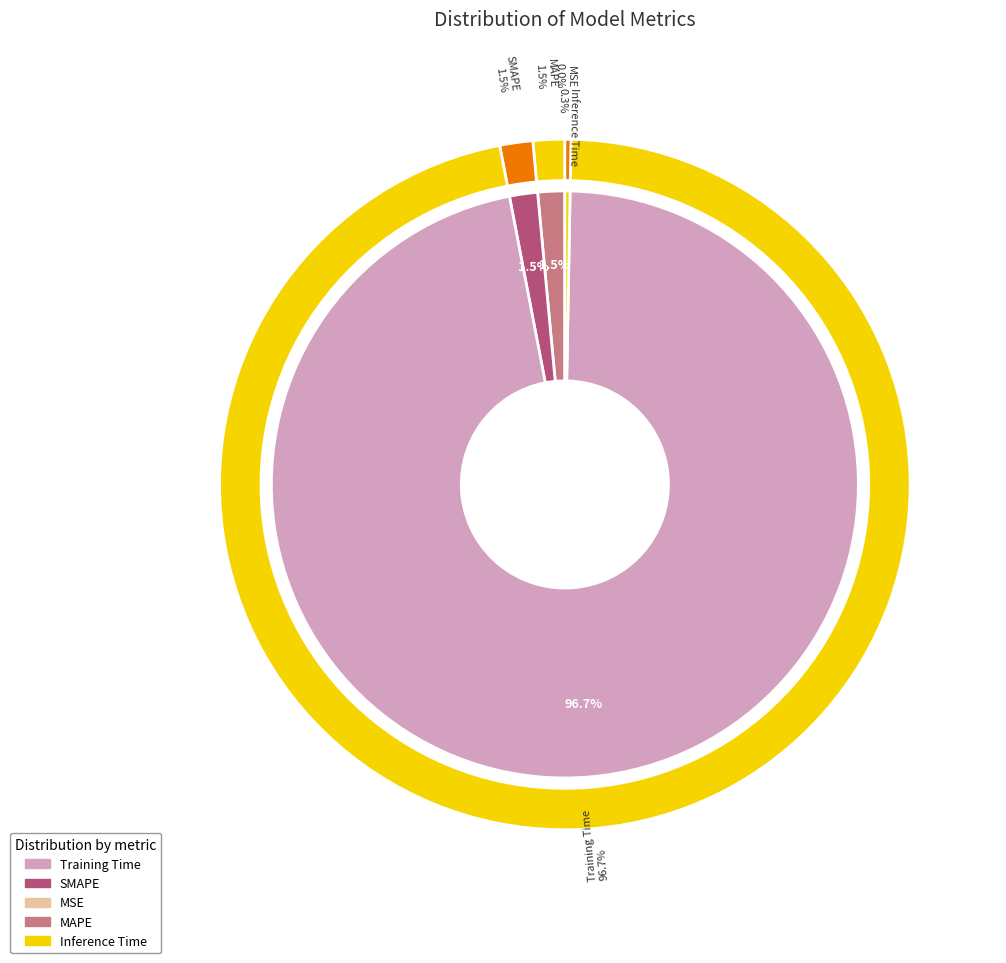

Is there any slice that represents more than half of the pie?

Yes